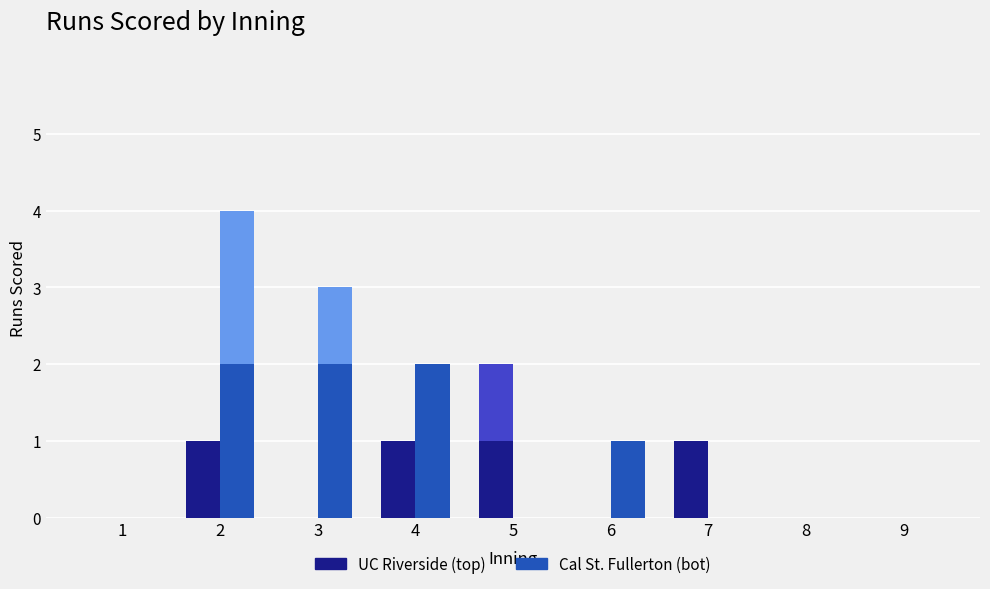

At 2, list the series in order from smallest to largest.

UC Riverside, Cal St. Fullerton